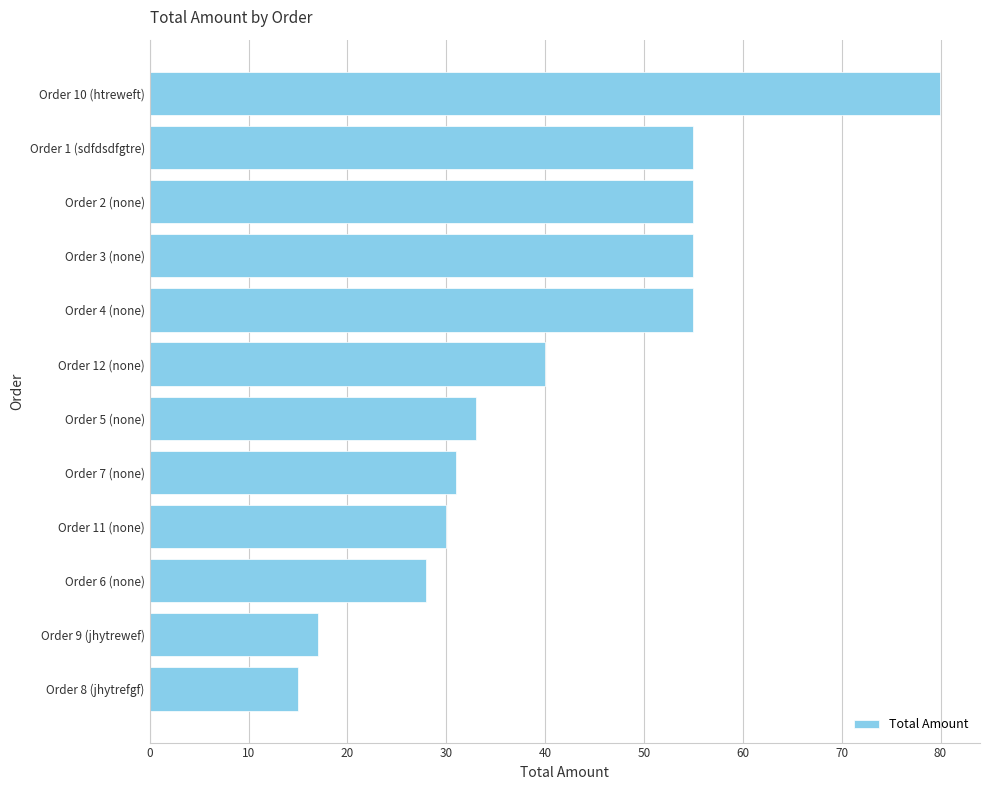

What is the value of the 9th bar from the top?

30.0